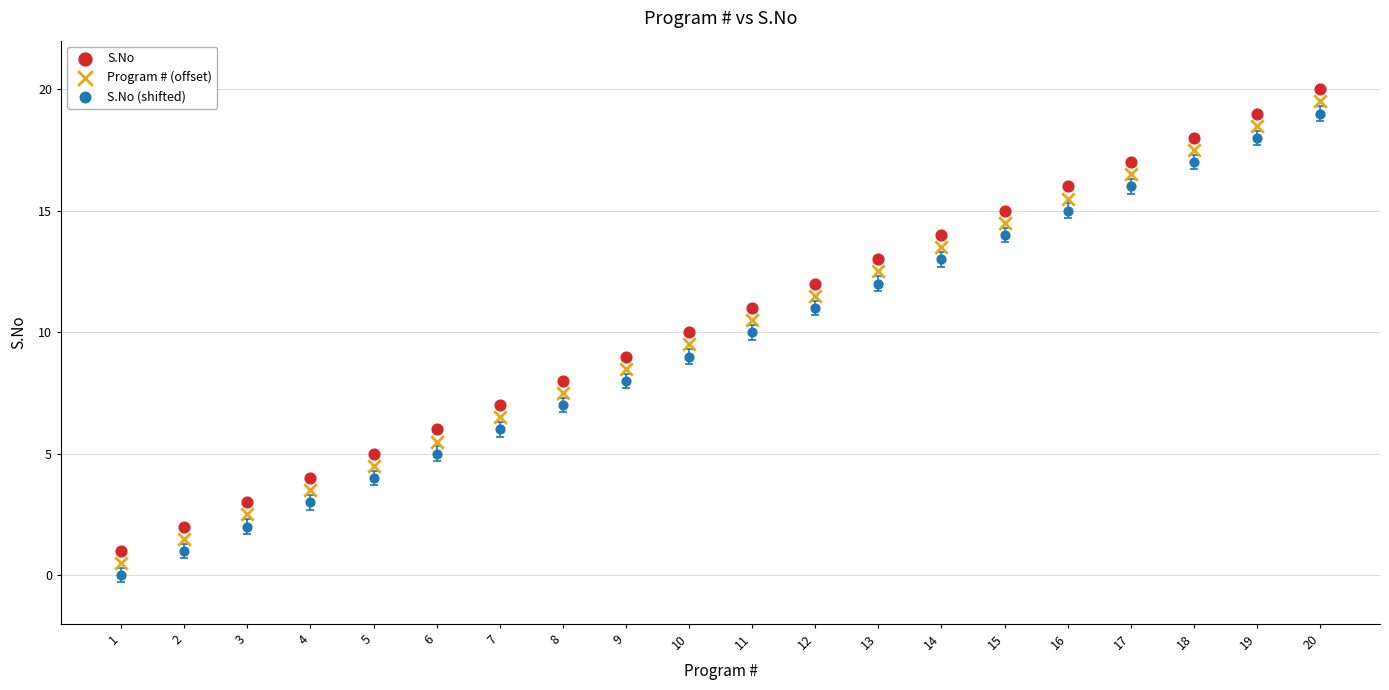

Across all data points, what is the range of Y values (max minus min)?

20.0